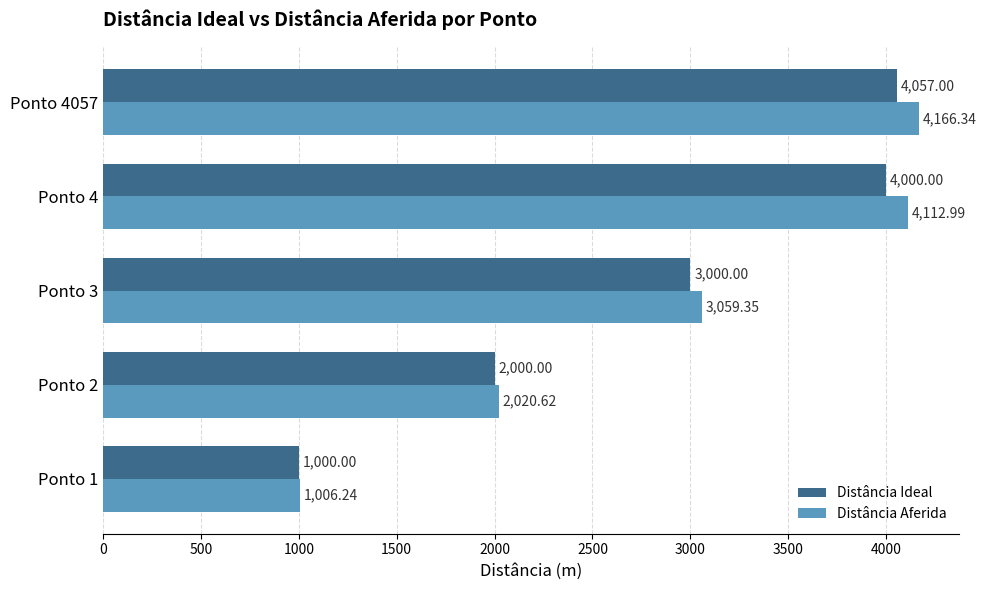

List the series in order of their peak value, lowest first.

Distância Ideal, Distância Aferida